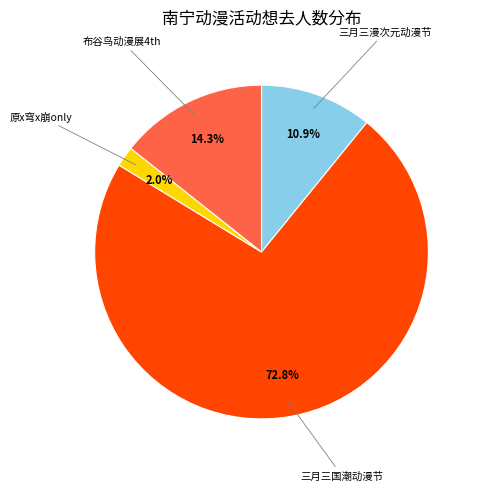

Is there any slice that represents more than half of the pie?

Yes